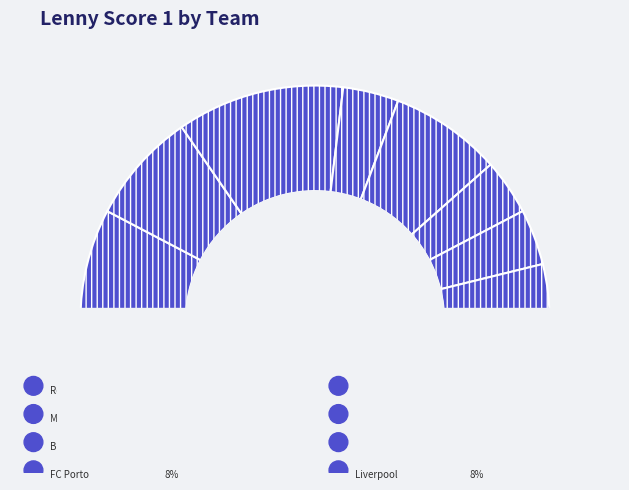

To the nearest percent, what is the difference between the Manchester City and FC Porto slice percentages?

8%